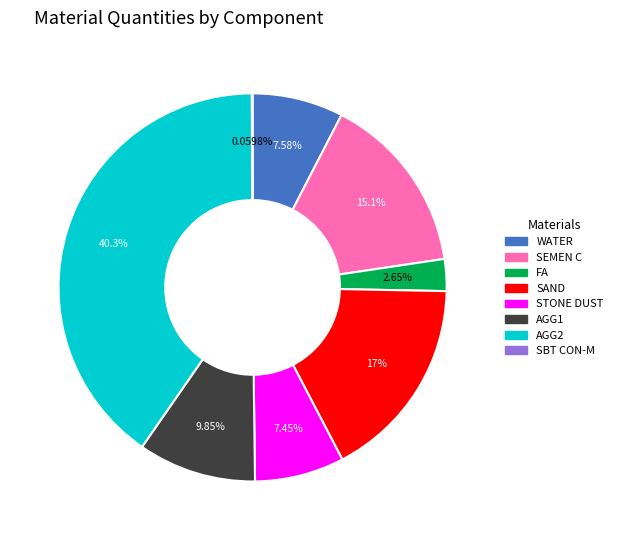

Approximately how many times larger is the value at STONE DUST compared to WATER?

1.0